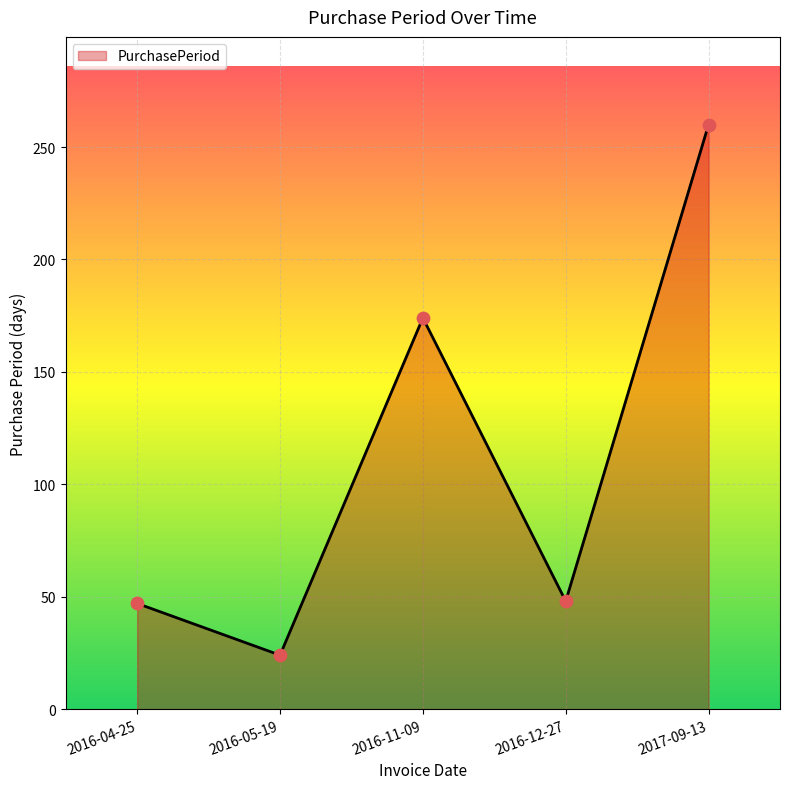

What is the change in value from 2016-04-25 to 2016-05-19?

-23